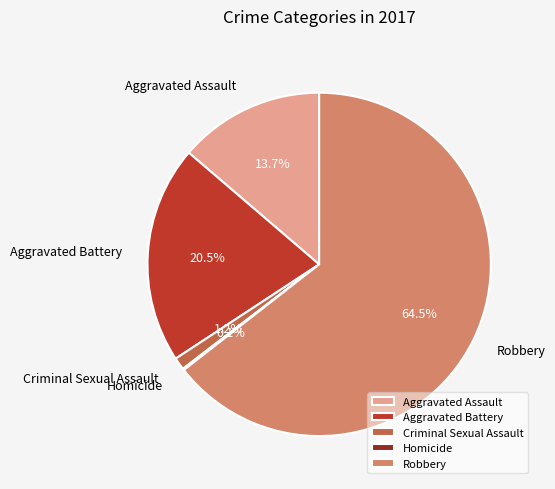

What is the ratio of the value at Aggravated Battery to the value at Aggravated Assault?

1.5